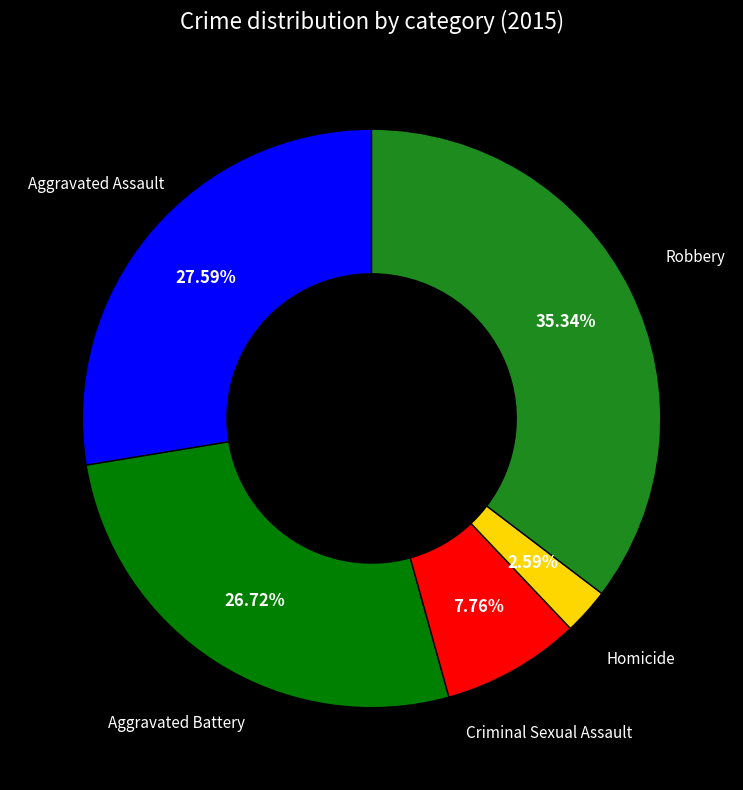

To the nearest percent, what is the difference between the Criminal Sexual Assault and Aggravated Assault slice percentages?

20%